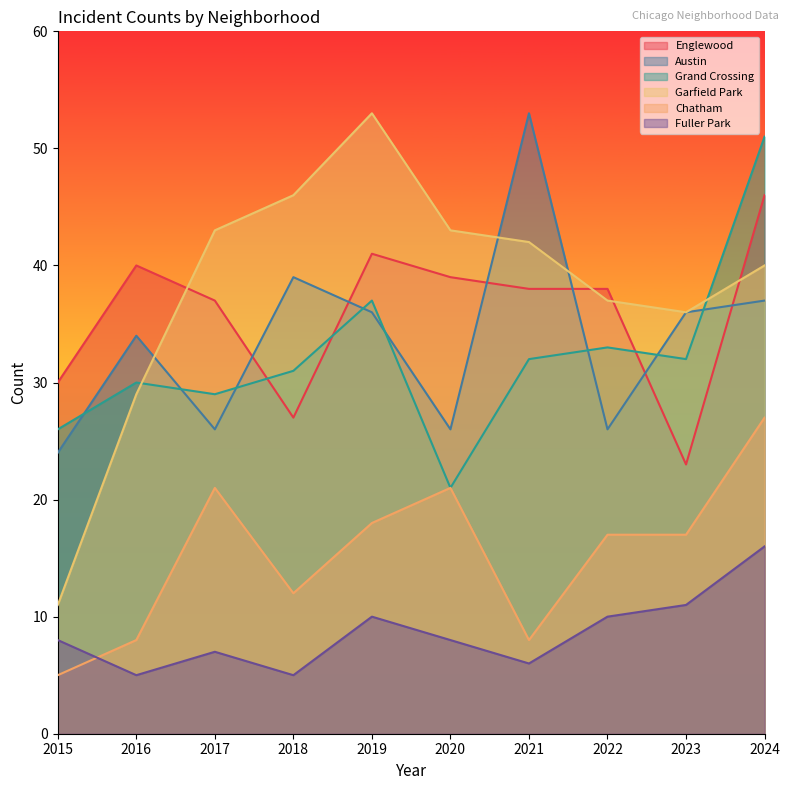

What is the minimum value shown in the chart?

5